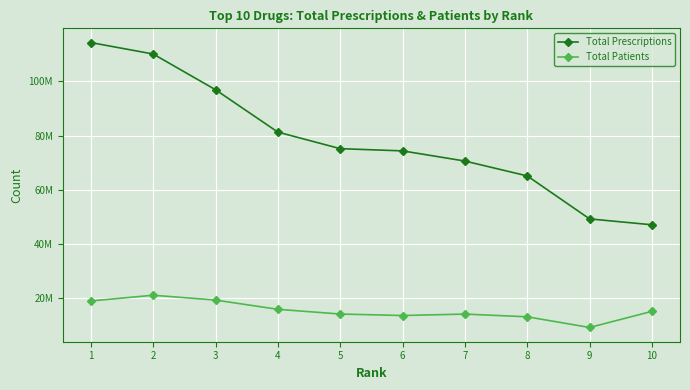

True or false: Total Prescriptions and Total Patients cross at least once.

False